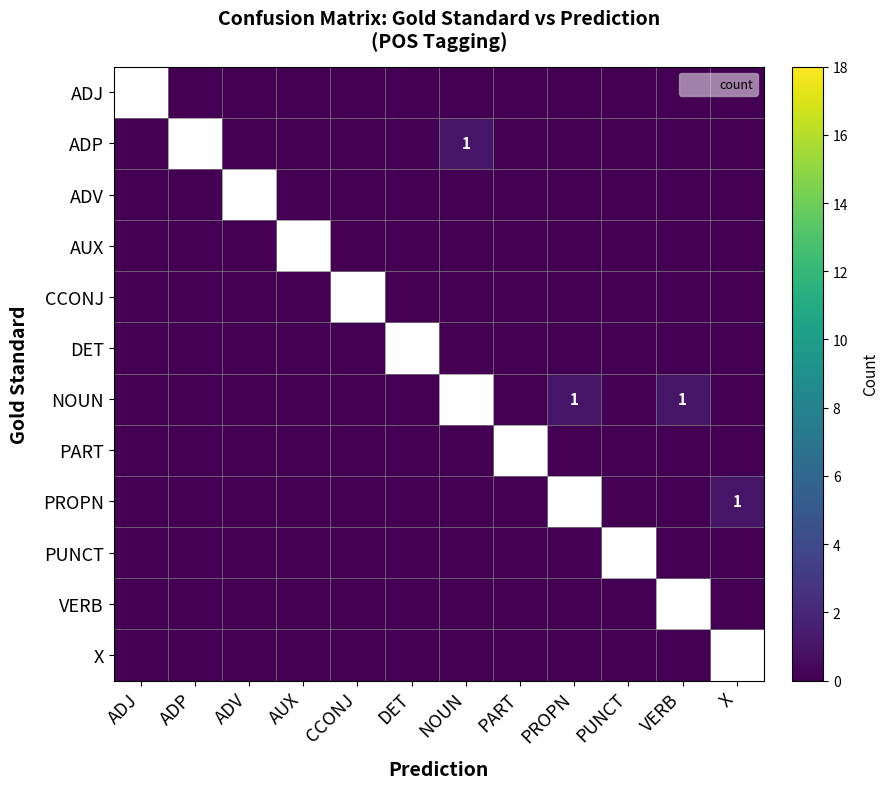

True or false: CCONJ has a value of 0 at PART.

True